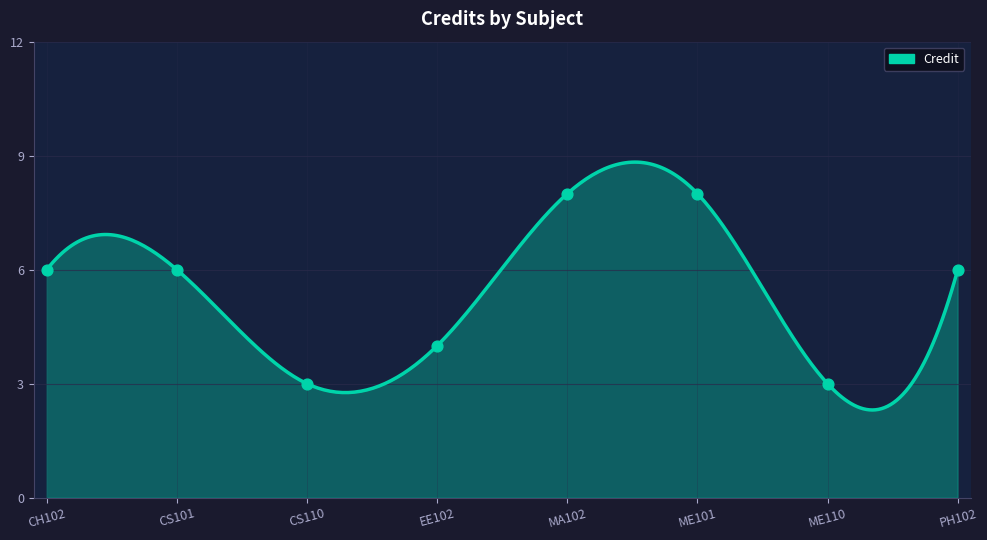

Which has a higher value, ME110 or MA102?

MA102